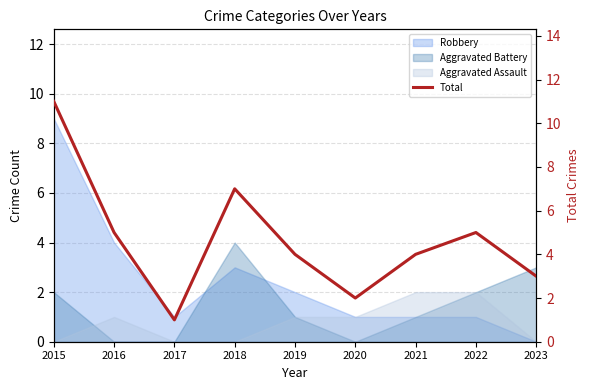

What is the ratio of the value at 2015 to the value at 2018?

1.6